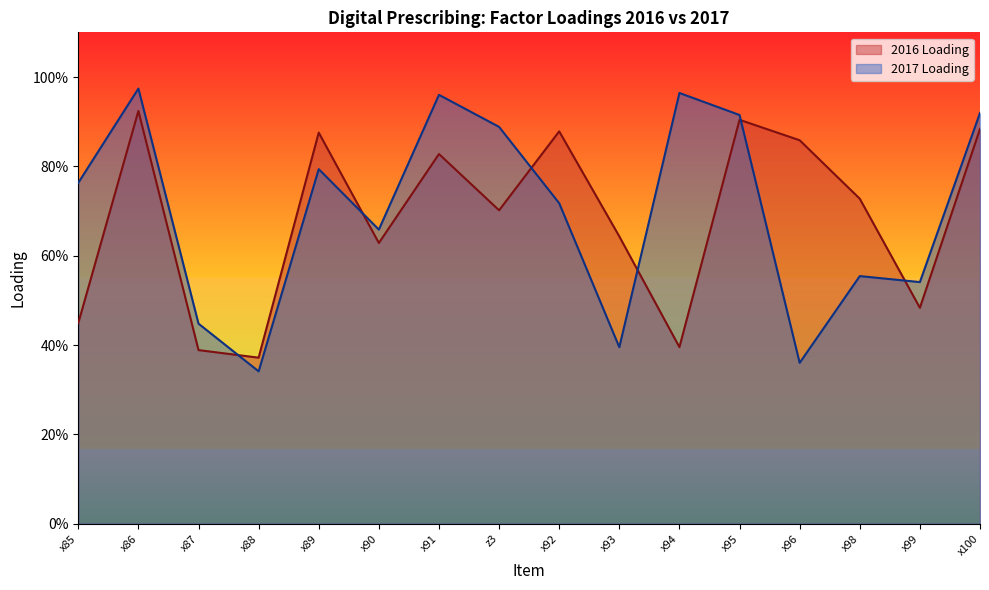

In 2017 Loading, how many points are higher than both neighbors (excluding endpoints)?

5